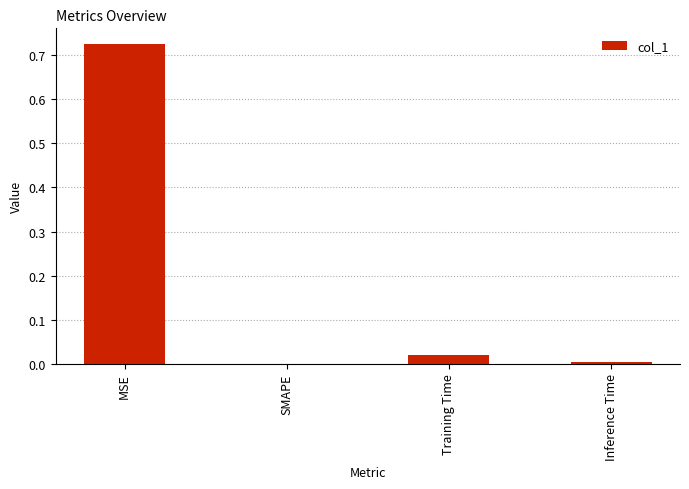

Is it true that the value at SMAPE is 0.0?

True